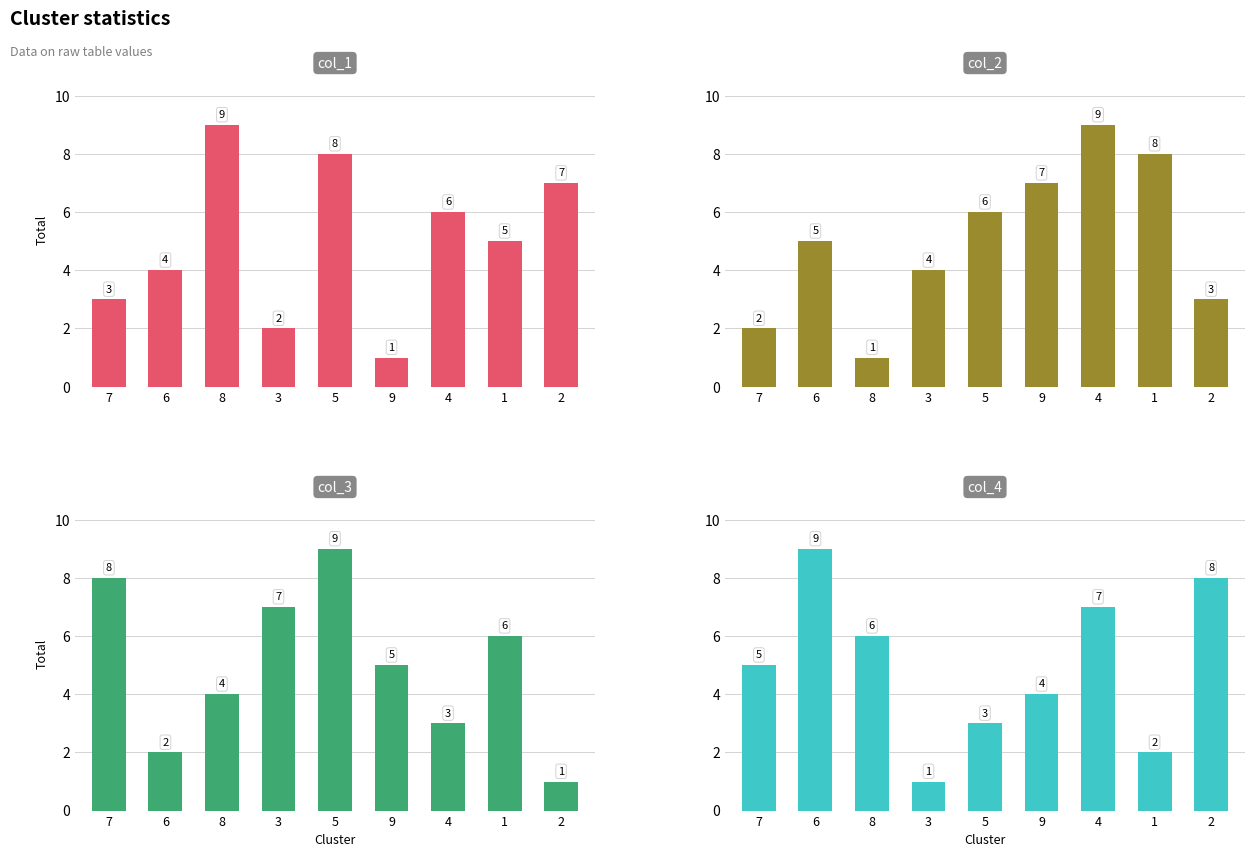

At which label does col_1 first exceed 5?

8